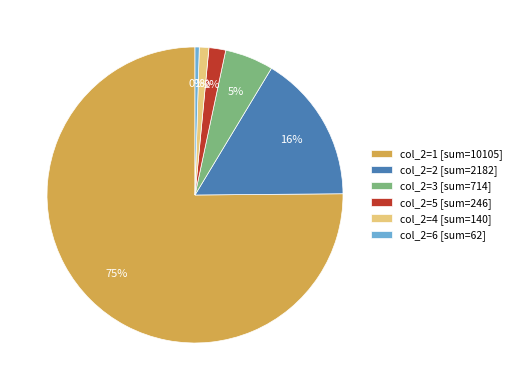

What is the smallest slice in the pie chart?

col_2=6 [sum=62]